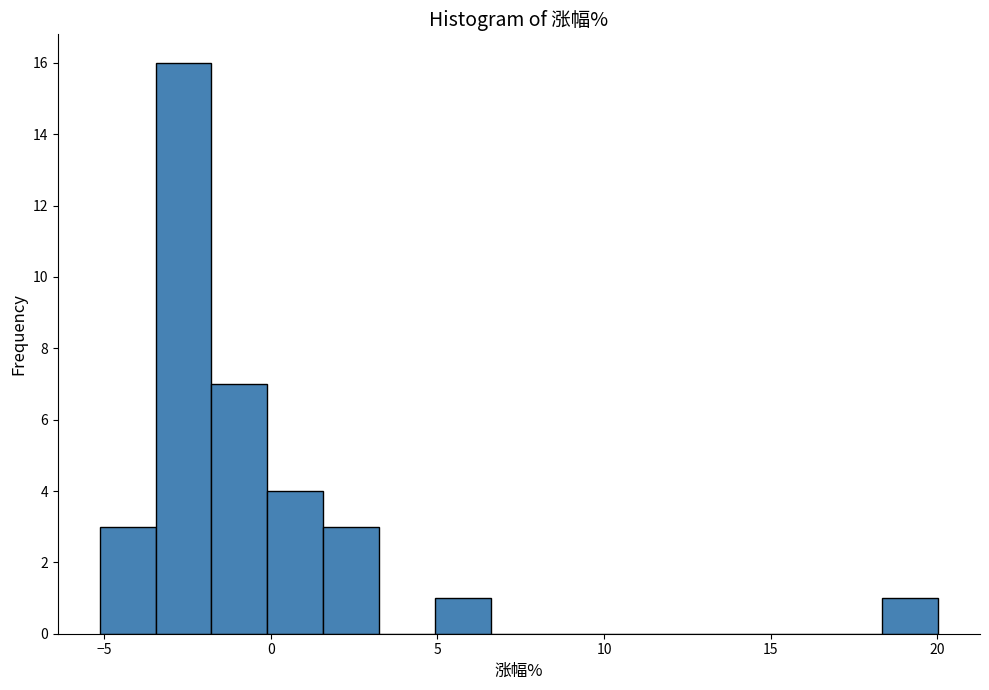

Read against the x-axis, roughly where is the centre of the tallest bar?

-2.5